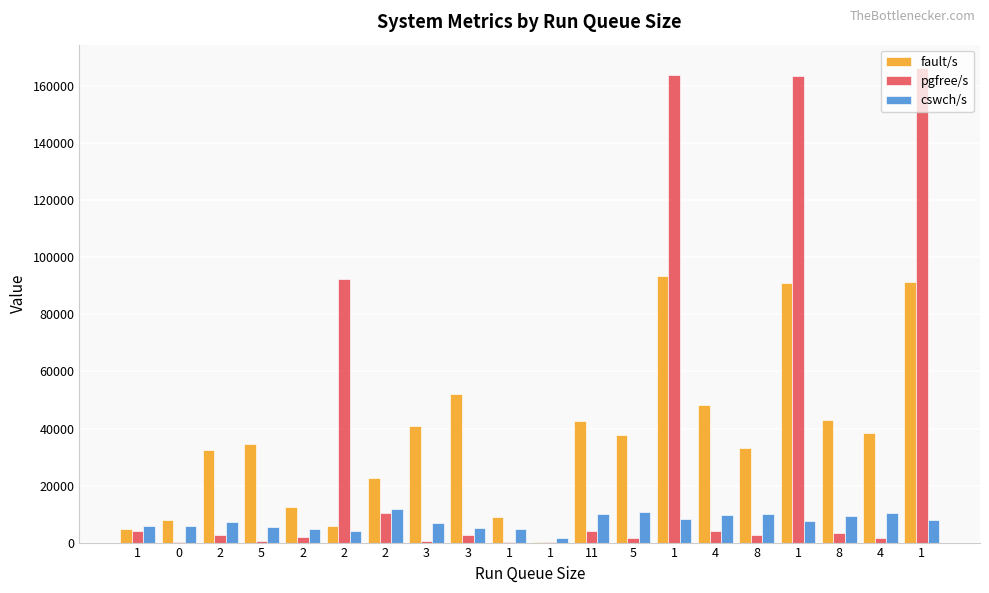

At which category is the sum across all series the highest?

1